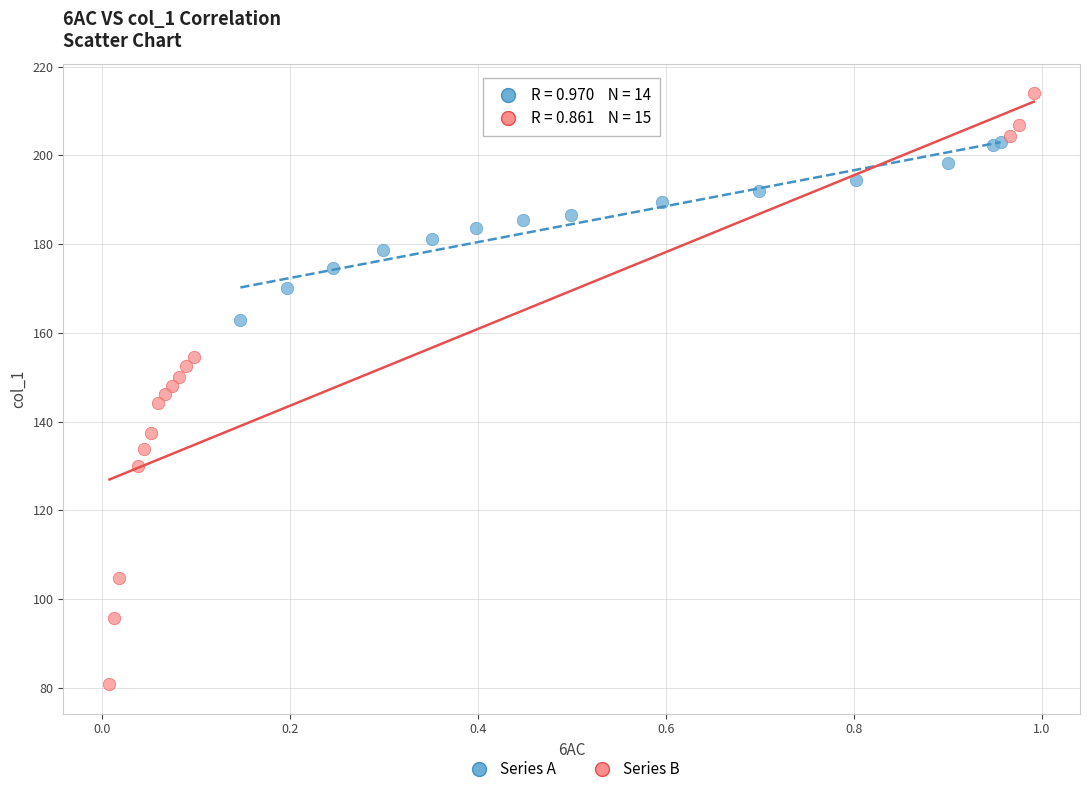

Which series reaches the maximum Y coordinate?

Series B